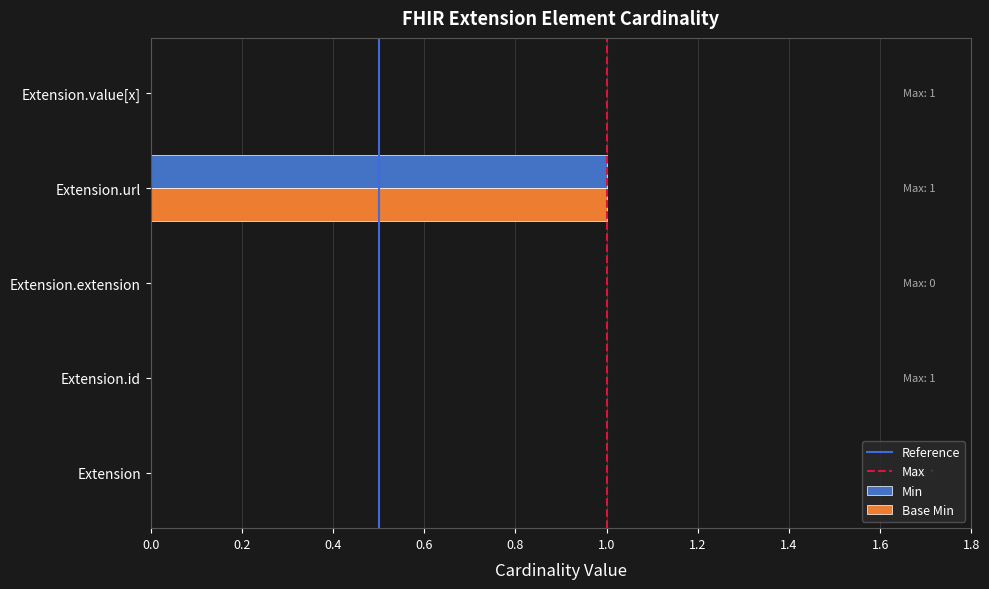

Is it true that Min equals 0 at Extension?

True